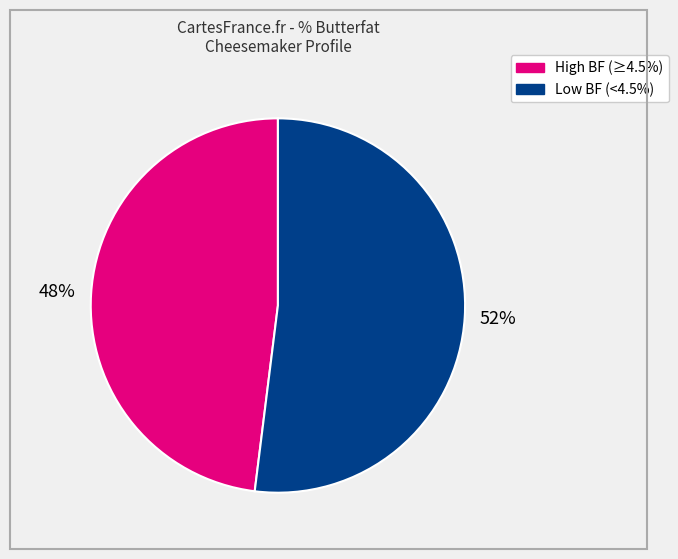

Is there a majority slice in this chart?

Yes